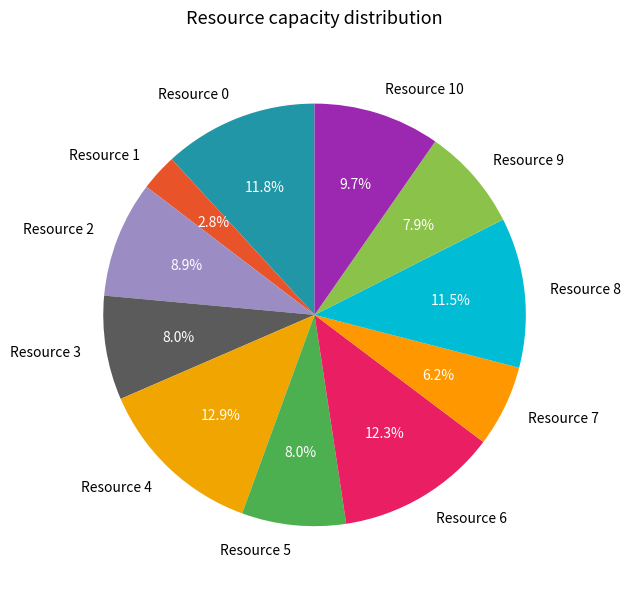

To the nearest percent, what is the difference between the largest and smallest slice percentages?

10%